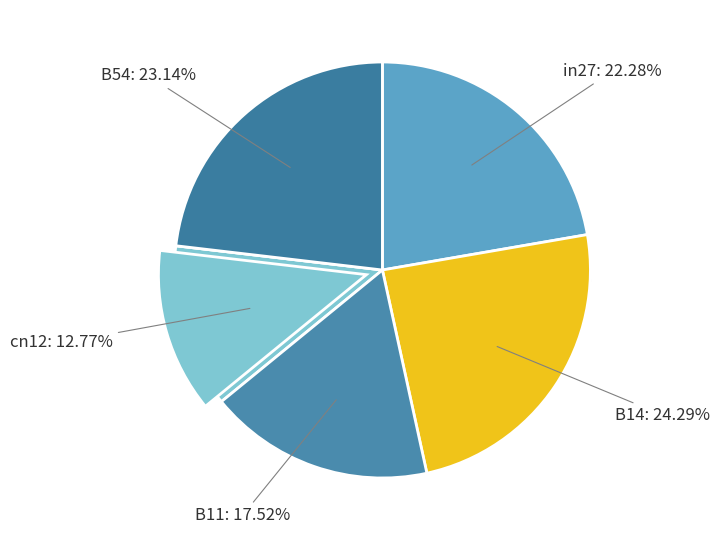

To the nearest percent, what is the combined percentage of B11 and cn12?

30%